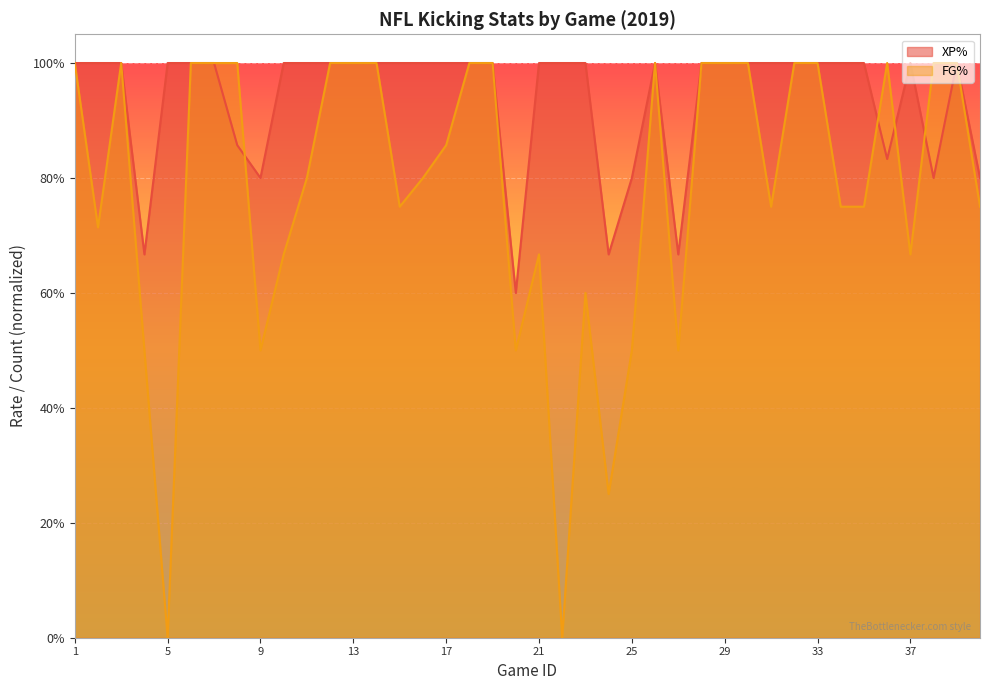

What is the difference between the maximum and second lowest values in the XP% series?

0.3